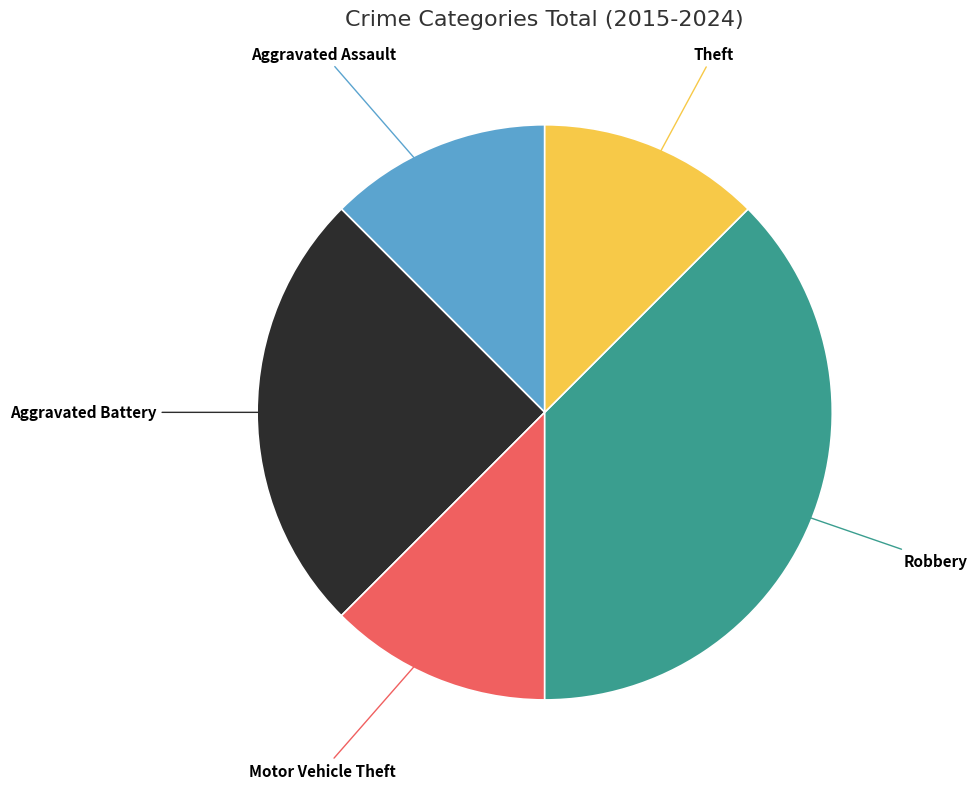

Which has a higher value, Aggravated Assault or Aggravated Battery?

Aggravated Battery